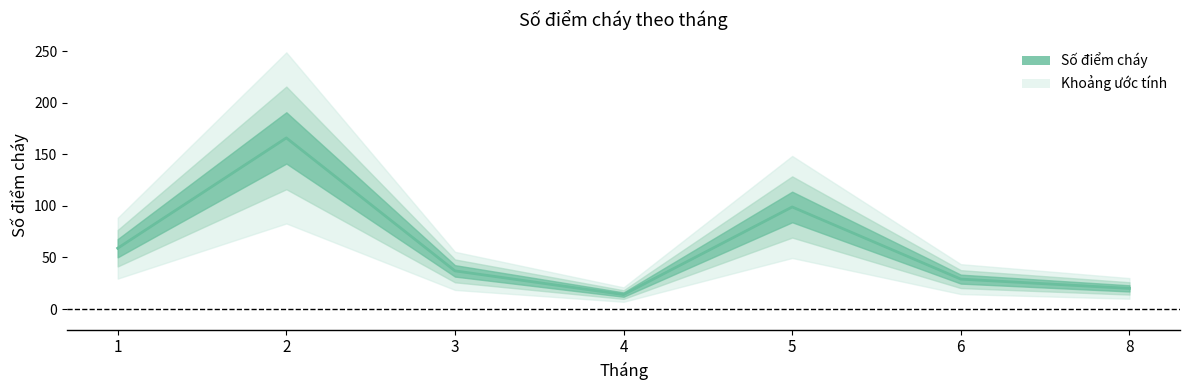

Reading left to right, list all the values displayed in this chart.

1=59	2=166	3=37	4=14	5=99	6=29	8=20